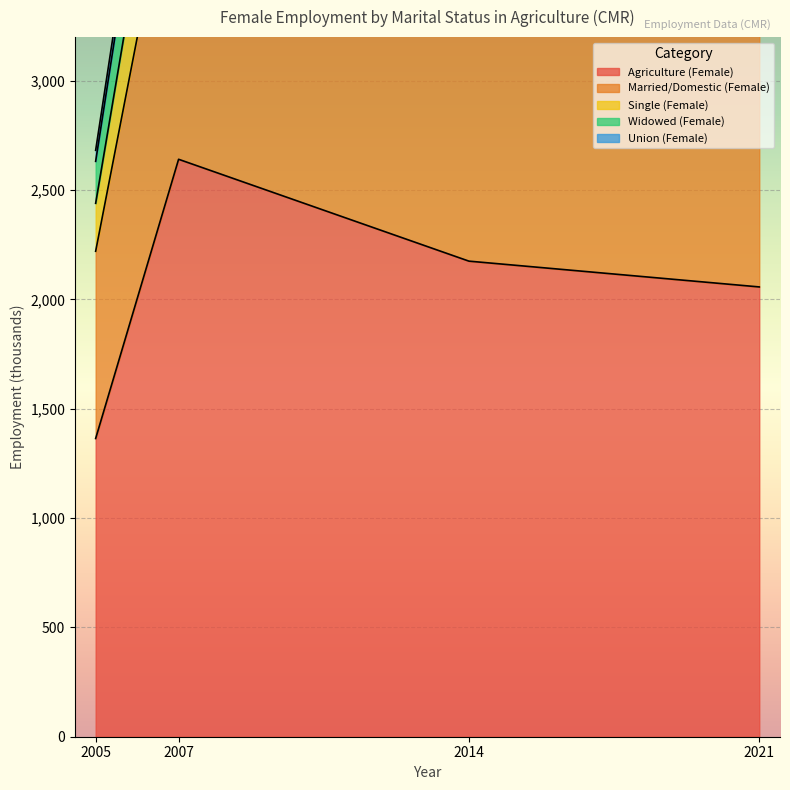

At how many categories does at least one series exceed 1920?

3